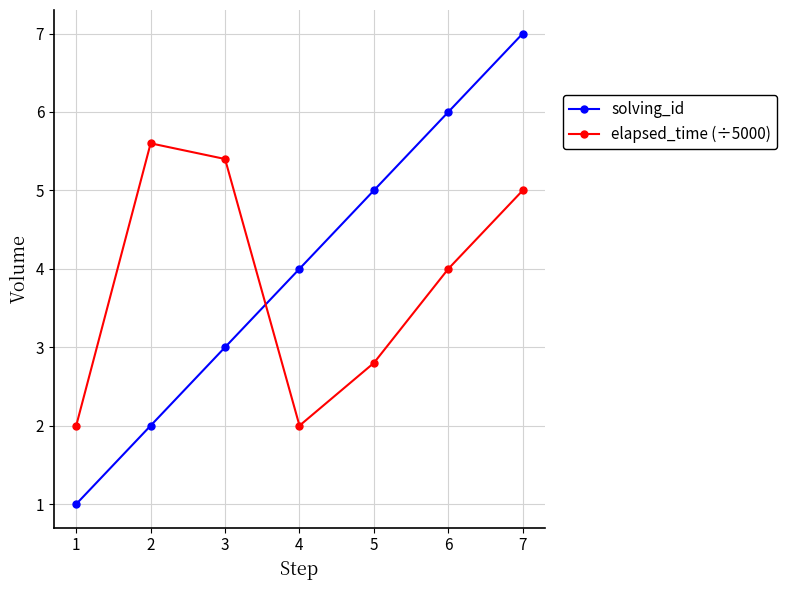

What is the difference between the solving_id values at 4 and 5?

1.0